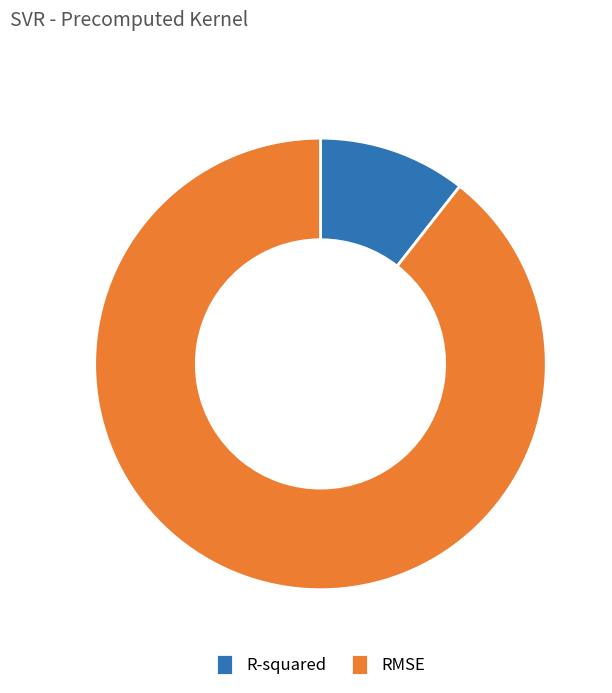

Count the number of slices in the pie.

2